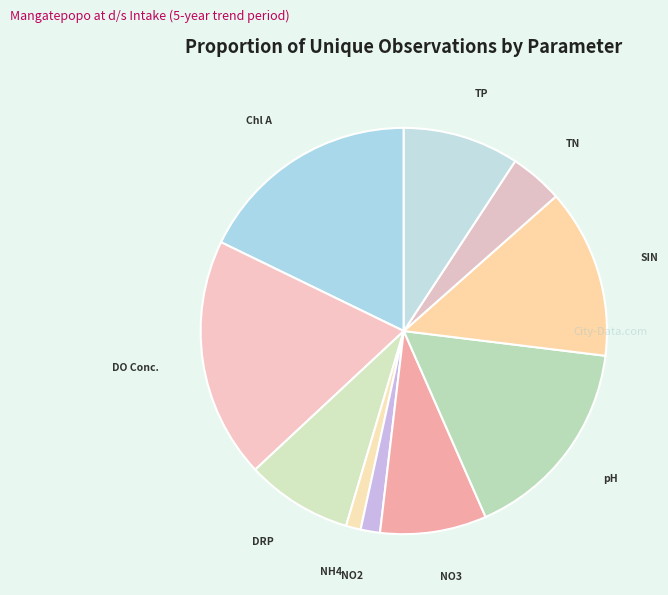

What is the smallest slice in the pie chart?

Ammoniacal Nitrogen (NH4)